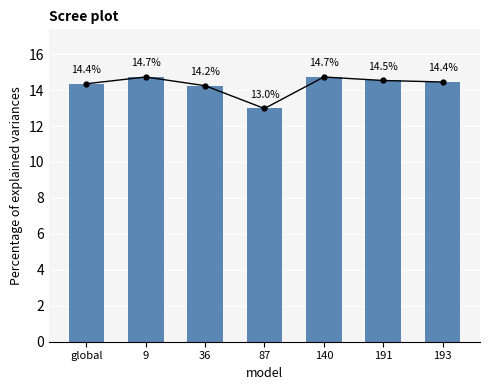

What is the minimum value shown in the chart?

13.0